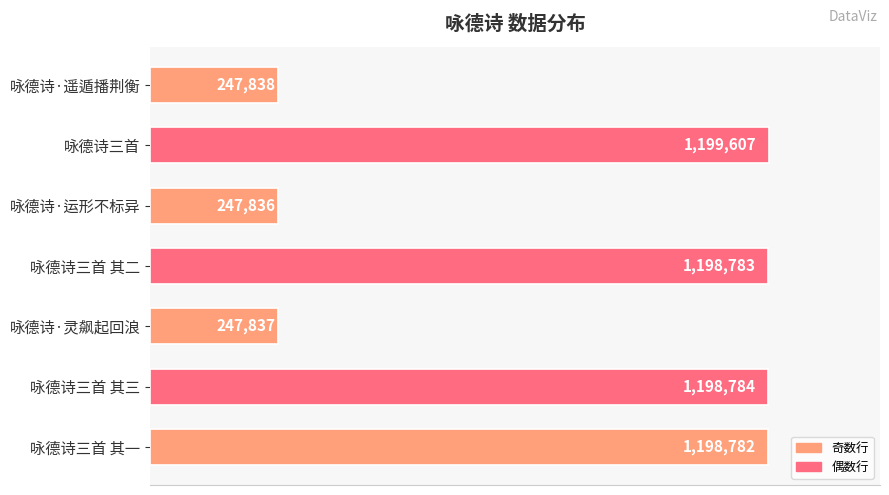

Which label corresponds to the largest value in the chart?

咏德诗三首